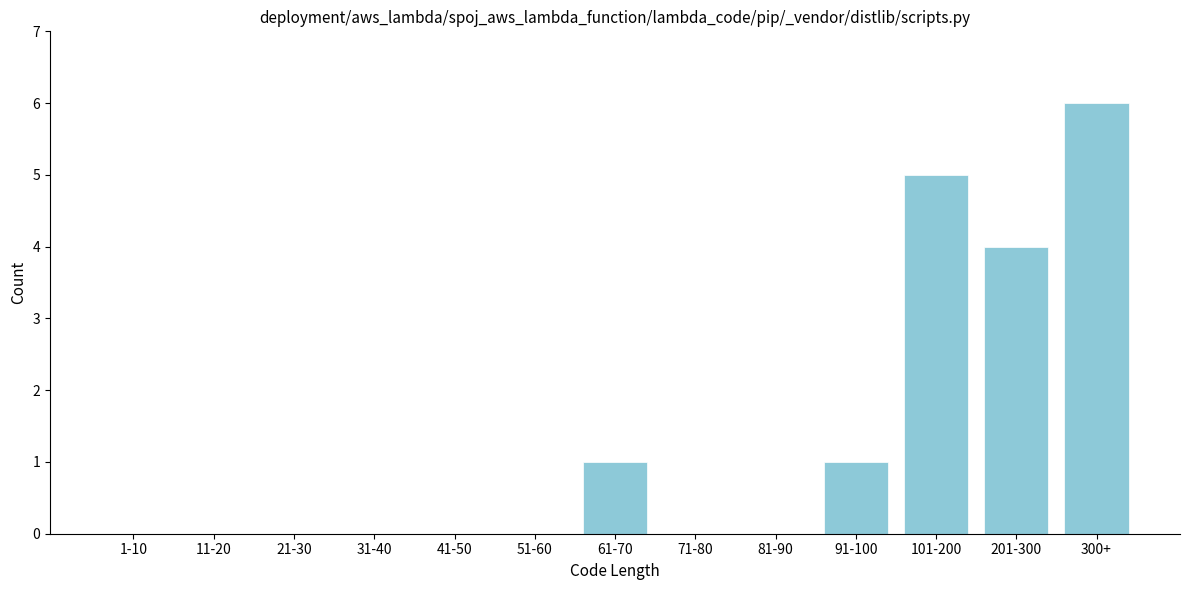

Reading left to right, what are all the values shown in this chart?

1-10=0	11-20=0	21-30=0	31-40=0	41-50=0	51-60=0	61-70=1	71-80=0	81-90=0	91-100=1	101-200=5	201-300=4	300+=6